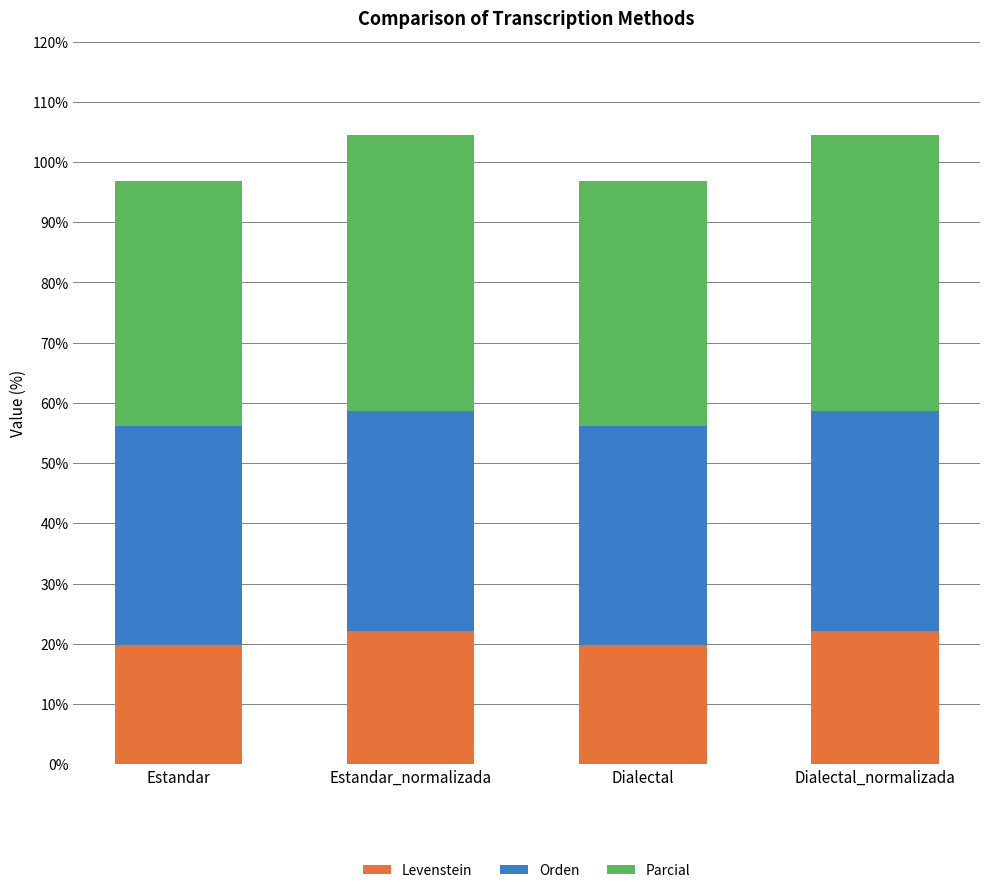

What is the sum of all Levenstein values?

83.6